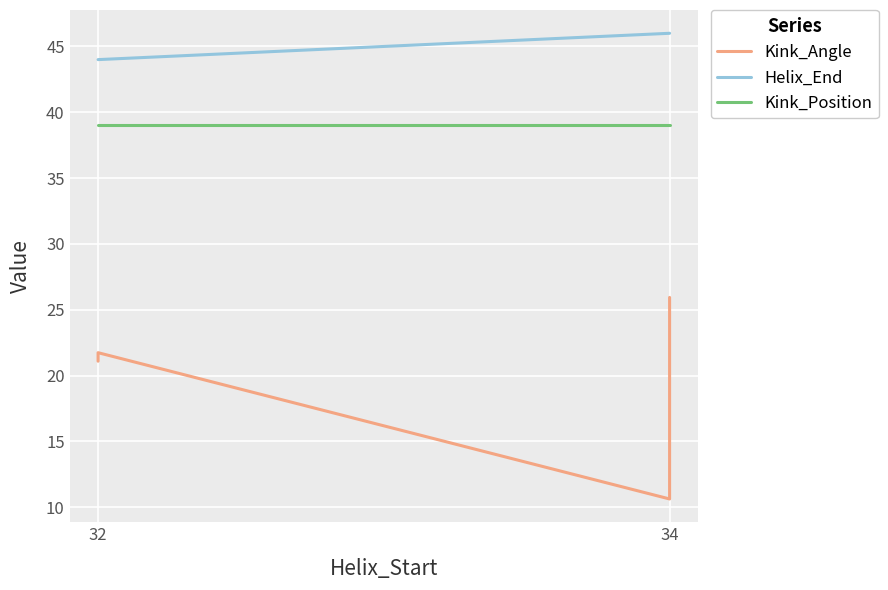

What is the difference between the second highest and minimum values in the Helix_End series?

2.0